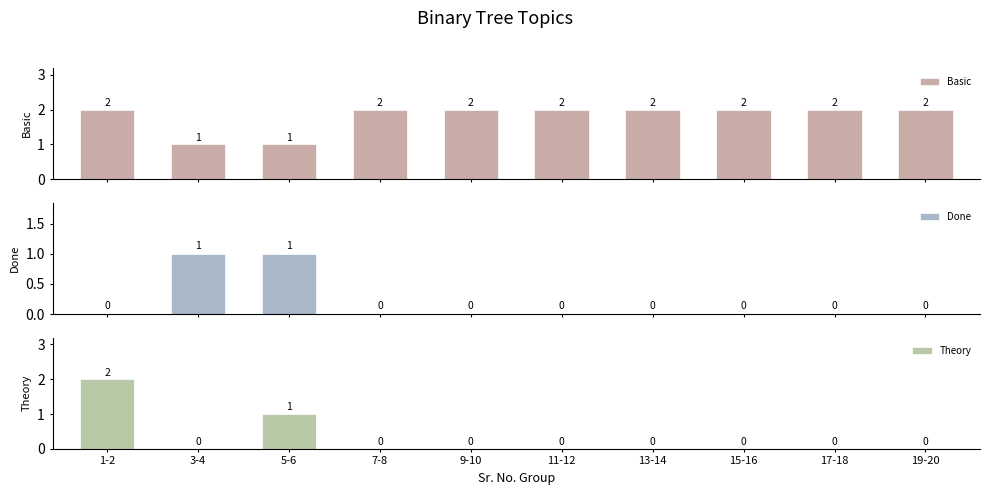

Which category has the lowest value across all series?

1-2